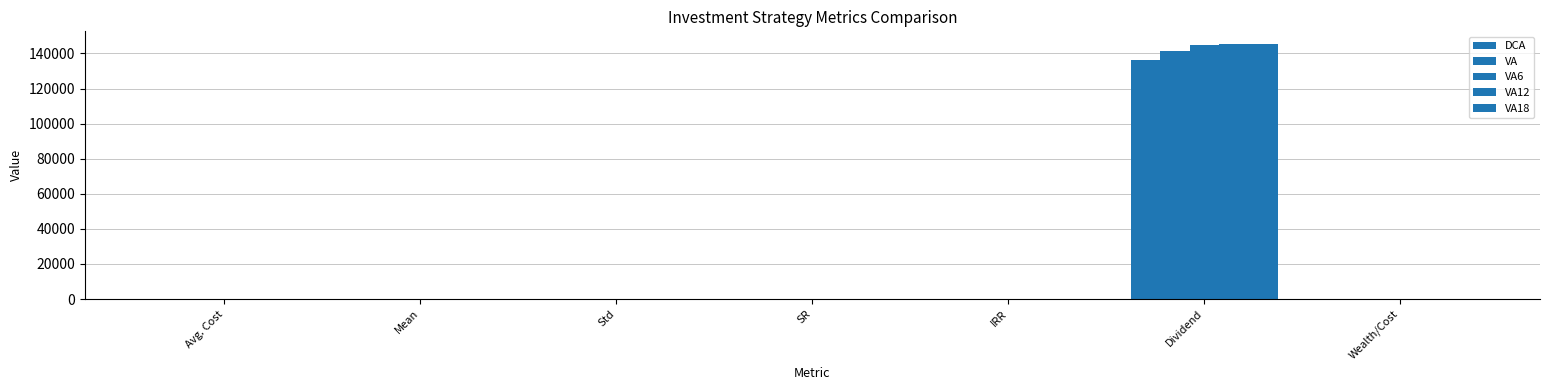

List the series in order of their peak value, lowest first.

DCA, VA, VA6, VA12, VA18